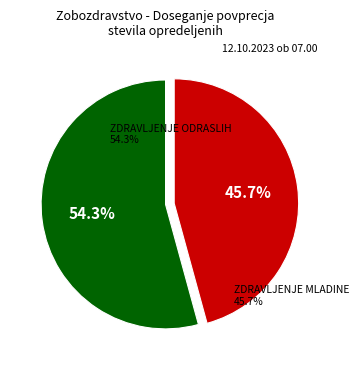

To the nearest percent, what portion does ZOBOZDR. DEJAVNOST-ZDRAVLJENJE MLADINE represent?

46%